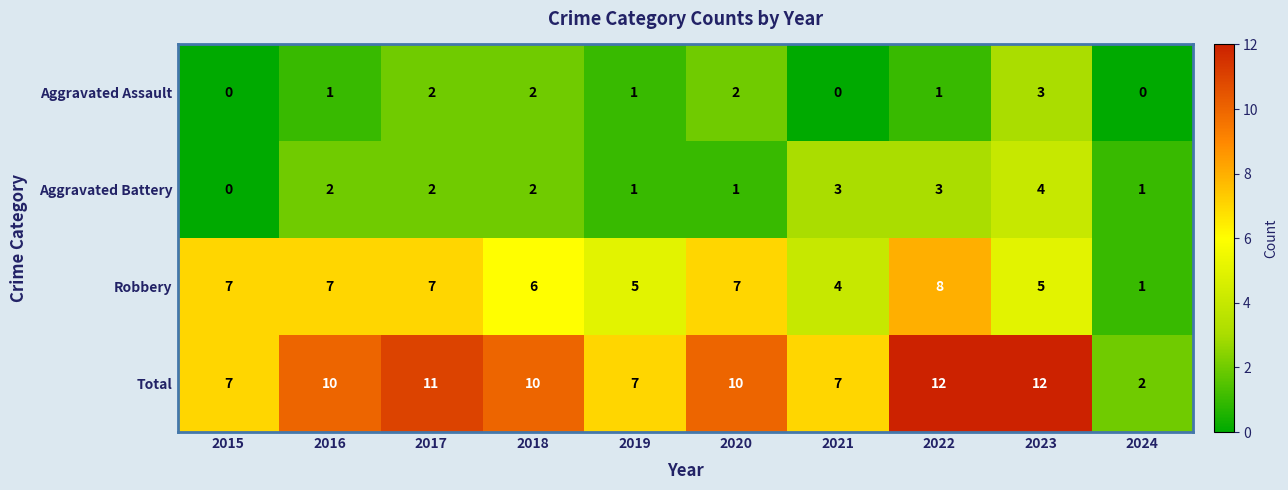

At which label does Aggravated Battery reach its minimum?

2015